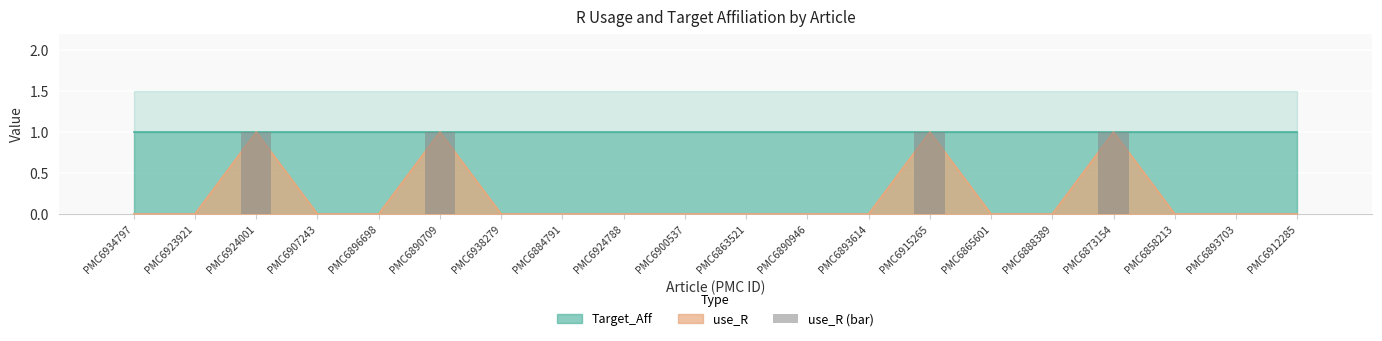

Is it true that the value at PMC6893614 is 0?

True